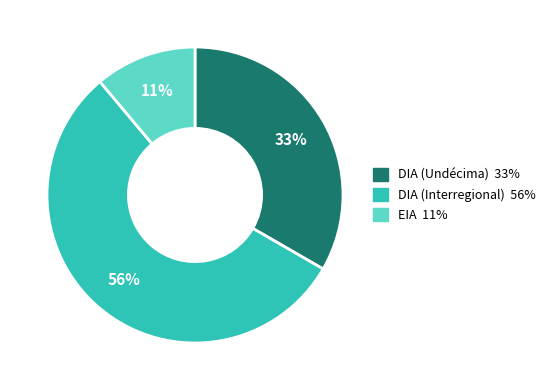

Count the number of slices in the pie.

3